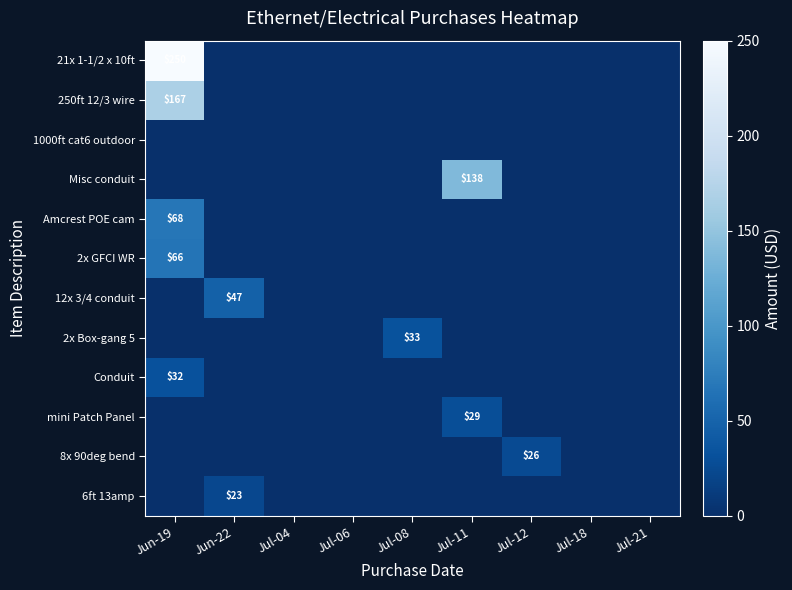

The 250ft 12/3 wire series shows 167 at Jun-19. True or false?

True